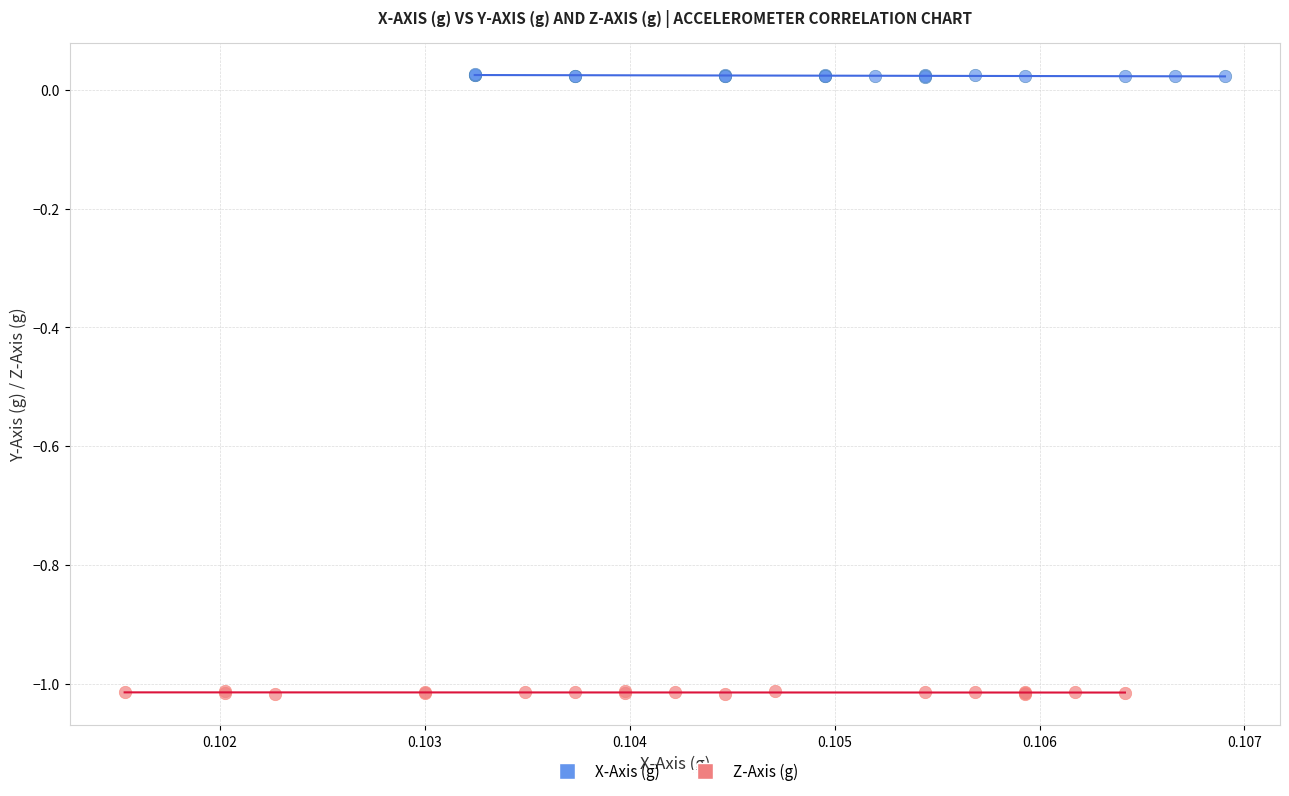

What are all the series names shown in the legend?

X-Axis (g), Z-Axis (g)